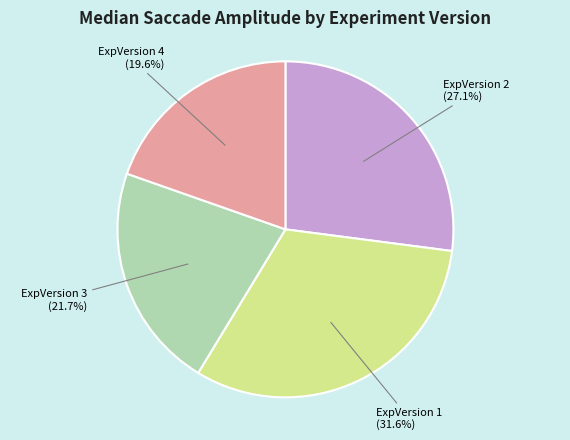

What percentage is NOT represented by ExpVersion 3?

78.3%